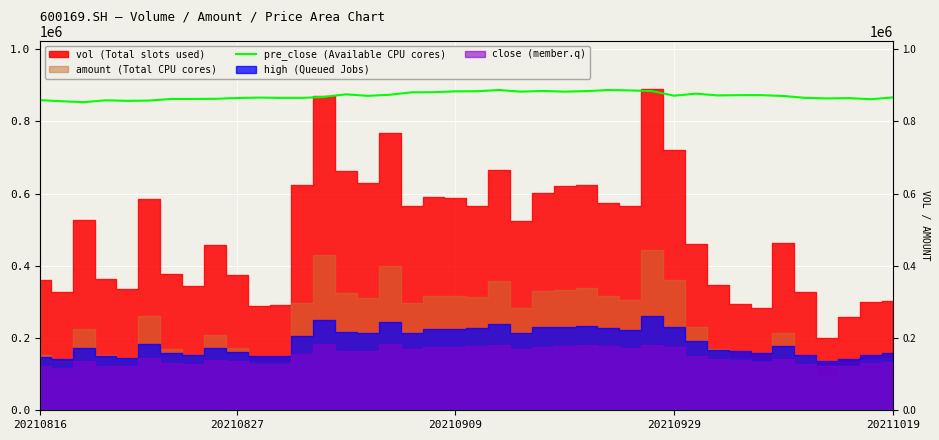

Is it true that the value at 30 is 876709.3?

True